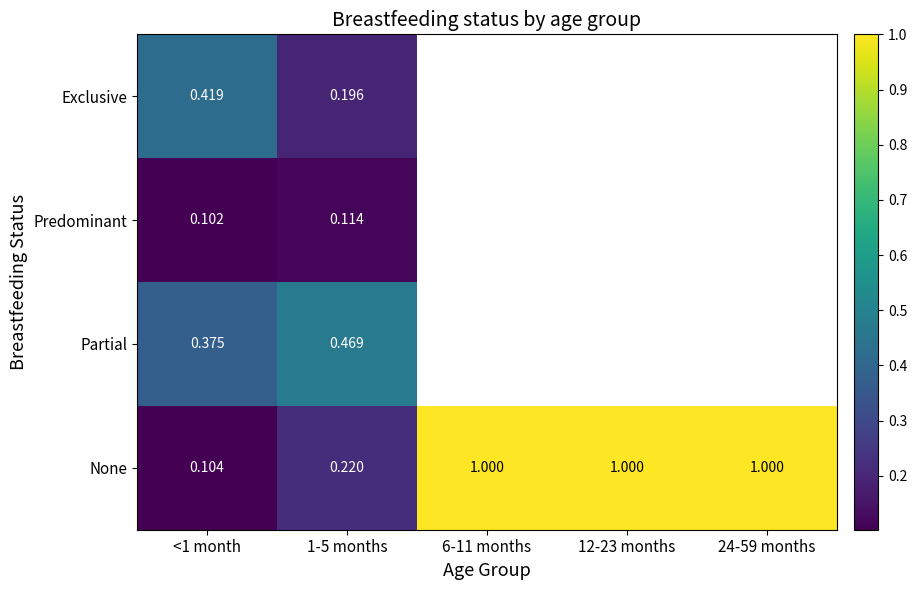

Which category has the lowest value across all series?

<1 month